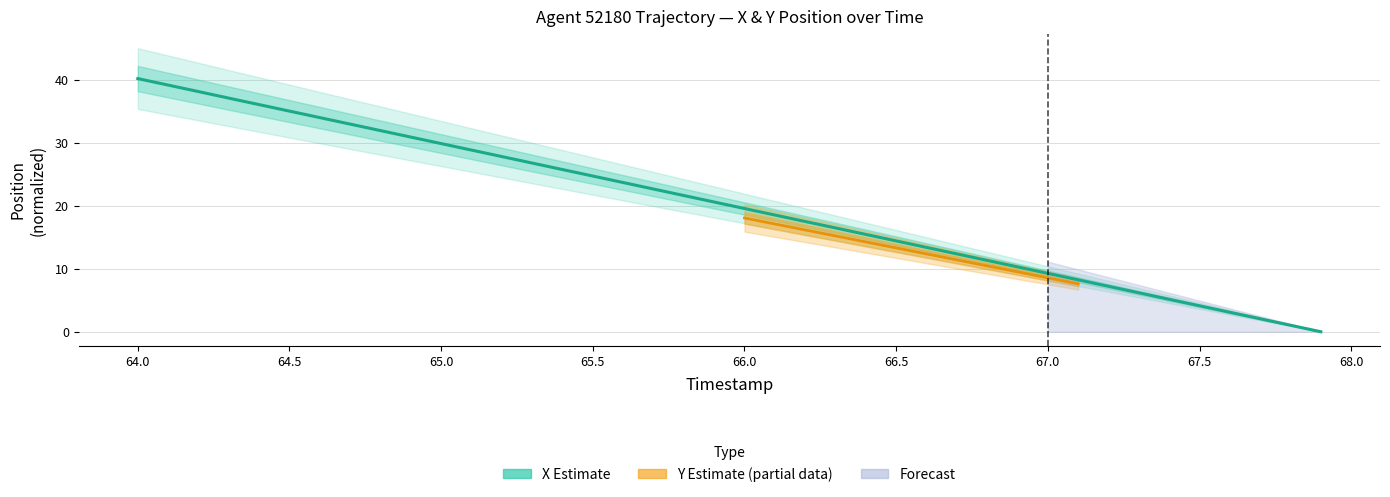

What is the change in value from 64.4 to 65.3?

-9.3